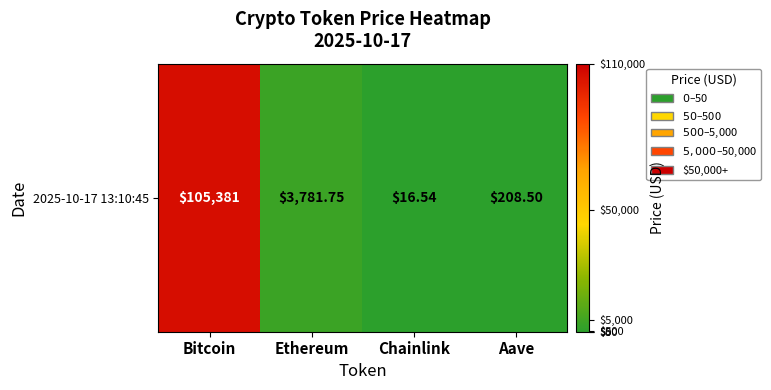

What is the greatest value displayed?

105381.0